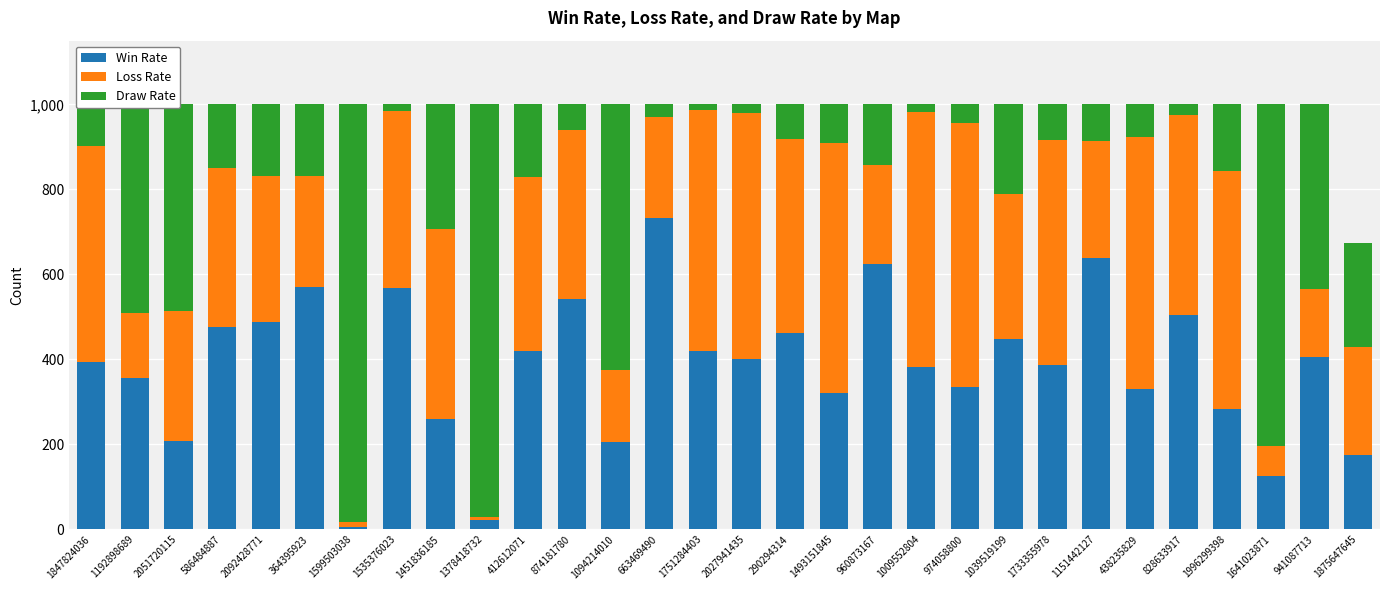

At which label does Win Rate reach its peak?

663469490